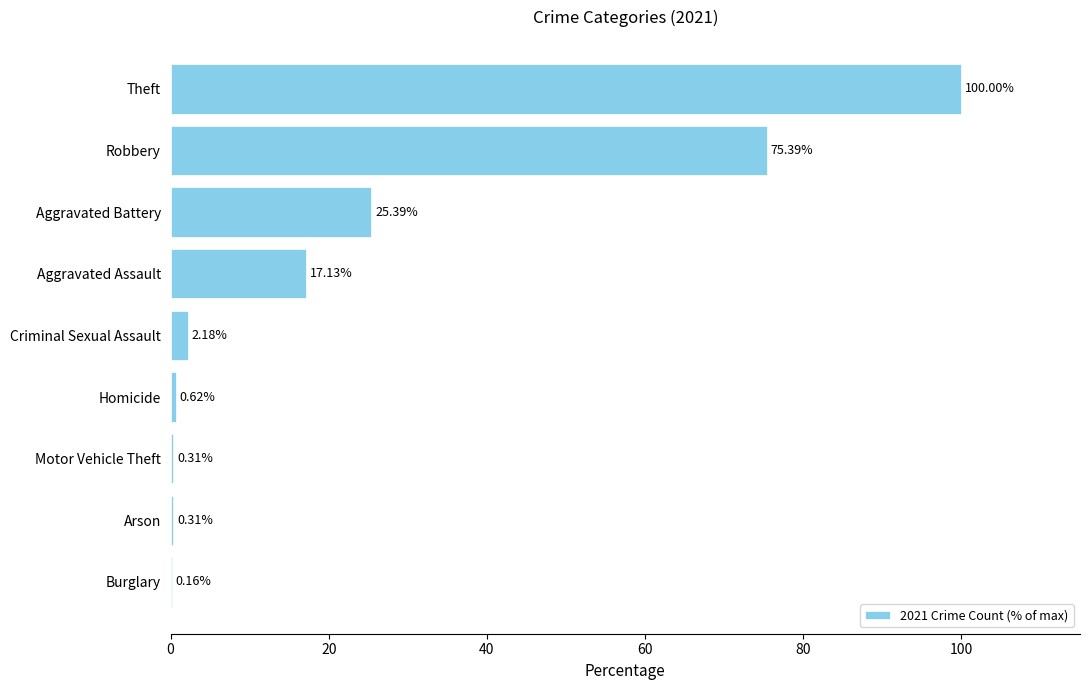

Where is the data nearest to the value 50?

Aggravated Battery